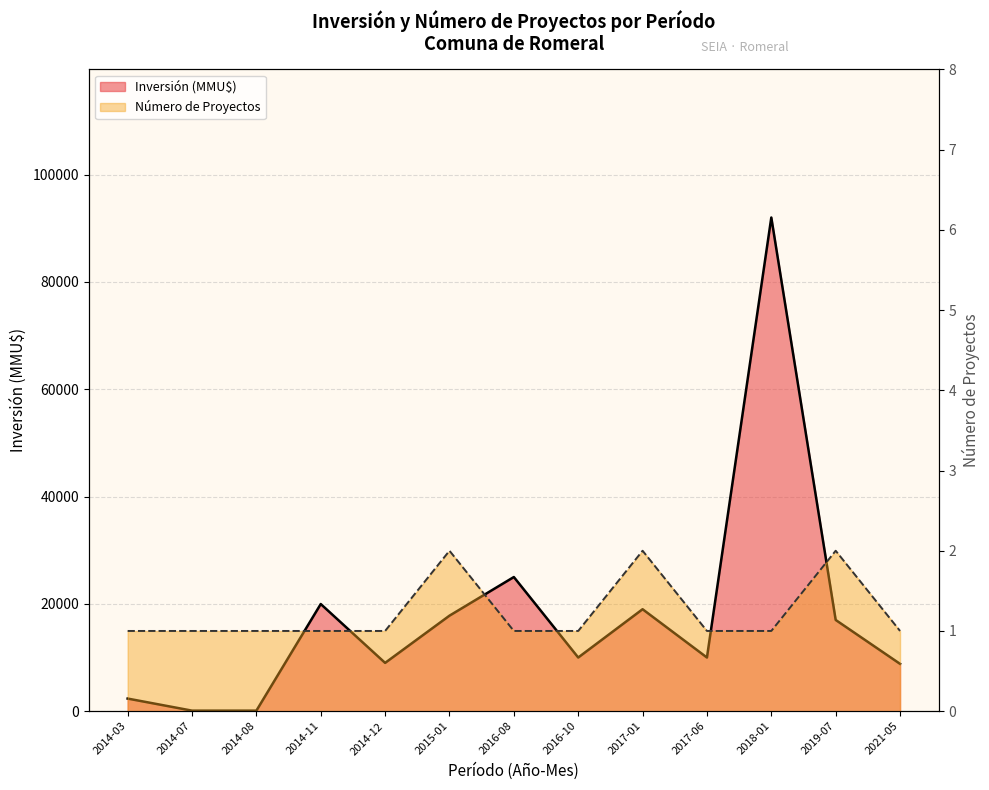

Between 2015-01 and 2019-07, which series saw the biggest shift?

Inversión (MMU$)